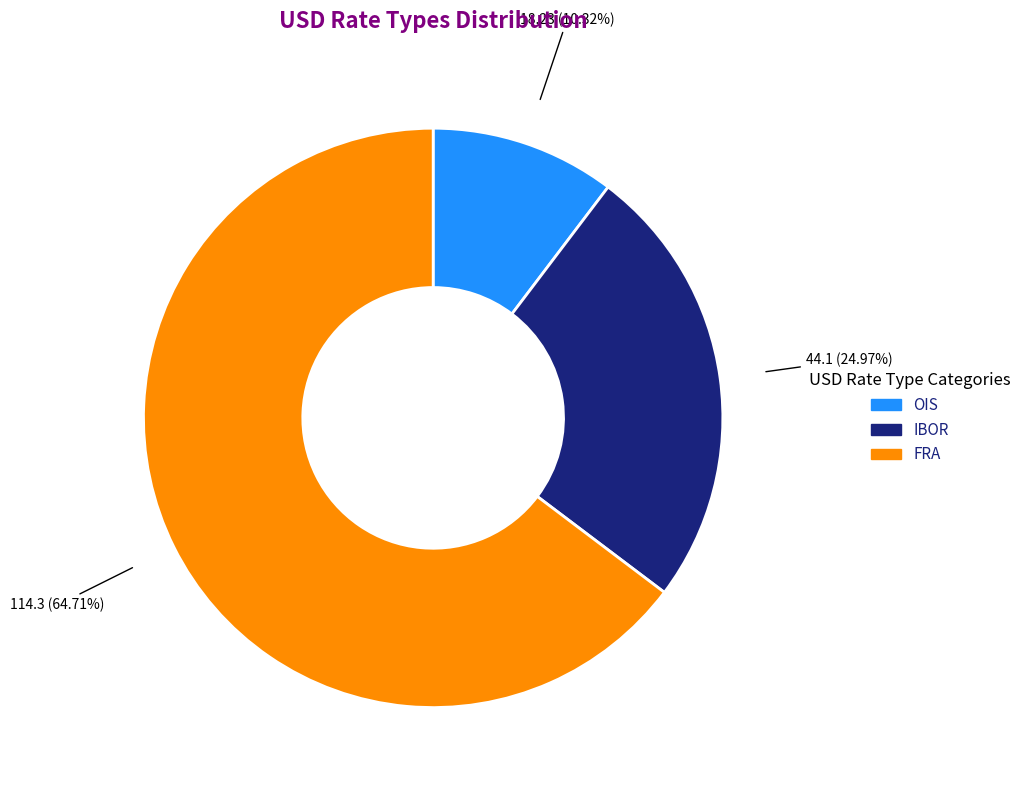

Combined, do IBOR and OIS account for over 50%?

No